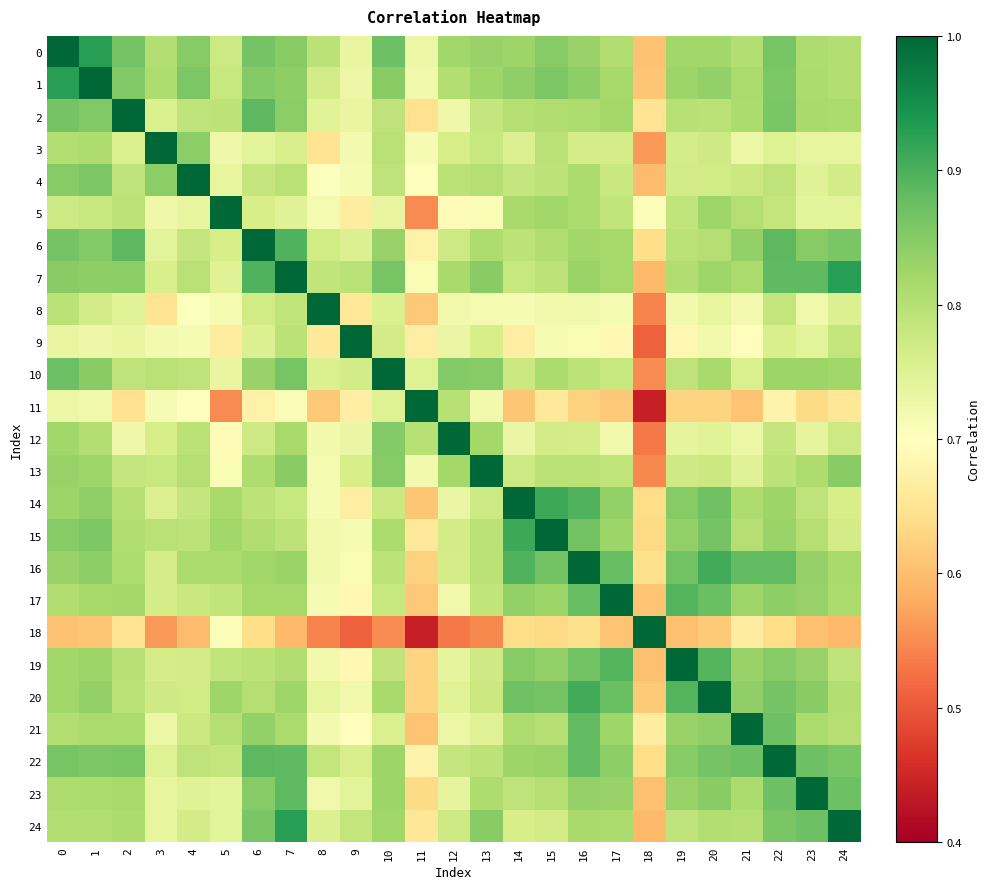

Reading left to right, what are all the values shown in this chart?

0: 0=1.0	1=0.9	2=0.9	3=0.8	4=0.8	5=0.8	6=0.9	7=0.8	8=0.8	9=0.7	10=0.9	11=0.7	12=0.8	13=0.8	14=0.8	15=0.8	16=0.8	17=0.8	18=0.6	19=0.8	20=0.8	21=0.8	22=0.9	23=0.8	24=0.8
1: 0=0.9	1=1.0	2=0.9	3=0.8	4=0.9	5=0.8	6=0.9	7=0.8	8=0.8	9=0.7	10=0.8	11=0.7	12=0.8	13=0.8	14=0.8	15=0.9	16=0.8	17=0.8	18=0.6	19=0.8	20=0.8	21=0.8	22=0.9	23=0.8	24=0.8
2: 0=0.9	1=0.9	2=1.0	3=0.8	4=0.8	5=0.8	6=0.9	7=0.8	8=0.7	9=0.7	10=0.8	11=0.6	12=0.7	13=0.8	14=0.8	15=0.8	16=0.8	17=0.8	18=0.7	19=0.8	20=0.8	21=0.8	22=0.9	23=0.8	24=0.8
3: 0=0.8	1=0.8	2=0.8	3=1.0	4=0.8	5=0.7	6=0.7	7=0.8	8=0.7	9=0.7	10=0.8	11=0.7	12=0.8	13=0.8	14=0.8	15=0.8	16=0.8	17=0.8	18=0.6	19=0.8	20=0.8	21=0.7	22=0.8	23=0.7	24=0.7
4: 0=0.8	1=0.9	2=0.8	3=0.8	4=1.0	5=0.7	6=0.8	7=0.8	8=0.7	9=0.7	10=0.8	11=0.7	12=0.8	13=0.8	14=0.8	15=0.8	16=0.8	17=0.8	18=0.6	19=0.8	20=0.8	21=0.8	22=0.8	23=0.7	24=0.8
5: 0=0.8	1=0.8	2=0.8	3=0.7	4=0.7	5=1.0	6=0.8	7=0.7	8=0.7	9=0.7	10=0.7	11=0.5	12=0.7	13=0.7	14=0.8	15=0.8	16=0.8	17=0.8	18=0.7	19=0.8	20=0.8	21=0.8	22=0.8	23=0.7	24=0.7
6: 0=0.9	1=0.9	2=0.9	3=0.7	4=0.8	5=0.8	6=1.0	7=0.9	8=0.8	9=0.8	10=0.8	11=0.7	12=0.8	13=0.8	14=0.8	15=0.8	16=0.8	17=0.8	18=0.6	19=0.8	20=0.8	21=0.8	22=0.9	23=0.8	24=0.9
7: 0=0.8	1=0.8	2=0.8	3=0.8	4=0.8	5=0.7	6=0.9	7=1.0	8=0.8	9=0.8	10=0.9	11=0.7	12=0.8	13=0.8	14=0.8	15=0.8	16=0.8	17=0.8	18=0.6	19=0.8	20=0.8	21=0.8	22=0.9	23=0.9	24=0.9
8: 0=0.8	1=0.8	2=0.7	3=0.7	4=0.7	5=0.7	6=0.8	7=0.8	8=1.0	9=0.7	10=0.8	11=0.6	12=0.7	13=0.7	14=0.7	15=0.7	16=0.7	17=0.7	18=0.5	19=0.7	20=0.7	21=0.7	22=0.8	23=0.7	24=0.8
9: 0=0.7	1=0.7	2=0.7	3=0.7	4=0.7	5=0.7	6=0.8	7=0.8	8=0.7	9=1.0	10=0.8	11=0.7	12=0.7	13=0.8	14=0.7	15=0.7	16=0.7	17=0.7	18=0.5	19=0.7	20=0.7	21=0.7	22=0.8	23=0.7	24=0.8
10: 0=0.9	1=0.8	2=0.8	3=0.8	4=0.8	5=0.7	6=0.8	7=0.9	8=0.8	9=0.8	10=1.0	11=0.8	12=0.9	13=0.8	14=0.8	15=0.8	16=0.8	17=0.8	18=0.5	19=0.8	20=0.8	21=0.8	22=0.8	23=0.8	24=0.8
11: 0=0.7	1=0.7	2=0.6	3=0.7	4=0.7	5=0.5	6=0.7	7=0.7	8=0.6	9=0.7	10=0.8	11=1.0	12=0.8	13=0.7	14=0.6	15=0.7	16=0.6	17=0.6	18=0.4	19=0.6	20=0.6	21=0.6	22=0.7	23=0.6	24=0.7
12: 0=0.8	1=0.8	2=0.7	3=0.8	4=0.8	5=0.7	6=0.8	7=0.8	8=0.7	9=0.7	10=0.9	11=0.8	12=1.0	13=0.8	14=0.7	15=0.8	16=0.8	17=0.7	18=0.5	19=0.7	20=0.7	21=0.7	22=0.8	23=0.7	24=0.8
13: 0=0.8	1=0.8	2=0.8	3=0.8	4=0.8	5=0.7	6=0.8	7=0.8	8=0.7	9=0.8	10=0.8	11=0.7	12=0.8	13=1.0	14=0.8	15=0.8	16=0.8	17=0.8	18=0.5	19=0.8	20=0.8	21=0.7	22=0.8	23=0.8	24=0.8
14: 0=0.8	1=0.8	2=0.8	3=0.8	4=0.8	5=0.8	6=0.8	7=0.8	8=0.7	9=0.7	10=0.8	11=0.6	12=0.7	13=0.8	14=1.0	15=0.9	16=0.9	17=0.8	18=0.6	19=0.8	20=0.9	21=0.8	22=0.8	23=0.8	24=0.8
15: 0=0.8	1=0.9	2=0.8	3=0.8	4=0.8	5=0.8	6=0.8	7=0.8	8=0.7	9=0.7	10=0.8	11=0.7	12=0.8	13=0.8	14=0.9	15=1.0	16=0.9	17=0.8	18=0.6	19=0.8	20=0.9	21=0.8	22=0.8	23=0.8	24=0.8
16: 0=0.8	1=0.8	2=0.8	3=0.8	4=0.8	5=0.8	6=0.8	7=0.8	8=0.7	9=0.7	10=0.8	11=0.6	12=0.8	13=0.8	14=0.9	15=0.9	16=1.0	17=0.9	18=0.6	19=0.9	20=0.9	21=0.9	22=0.9	23=0.8	24=0.8
17: 0=0.8	1=0.8	2=0.8	3=0.8	4=0.8	5=0.8	6=0.8	7=0.8	8=0.7	9=0.7	10=0.8	11=0.6	12=0.7	13=0.8	14=0.8	15=0.8	16=0.9	17=1.0	18=0.6	19=0.9	20=0.9	21=0.8	22=0.8	23=0.8	24=0.8
18: 0=0.6	1=0.6	2=0.7	3=0.6	4=0.6	5=0.7	6=0.6	7=0.6	8=0.5	9=0.5	10=0.5	11=0.4	12=0.5	13=0.5	14=0.6	15=0.6	16=0.6	17=0.6	18=1.0	19=0.6	20=0.6	21=0.7	22=0.6	23=0.6	24=0.6
19: 0=0.8	1=0.8	2=0.8	3=0.8	4=0.8	5=0.8	6=0.8	7=0.8	8=0.7	9=0.7	10=0.8	11=0.6	12=0.7	13=0.8	14=0.8	15=0.8	16=0.9	17=0.9	18=0.6	19=1.0	20=0.9	21=0.8	22=0.8	23=0.8	24=0.8
20: 0=0.8	1=0.8	2=0.8	3=0.8	4=0.8	5=0.8	6=0.8	7=0.8	8=0.7	9=0.7	10=0.8	11=0.6	12=0.7	13=0.8	14=0.9	15=0.9	16=0.9	17=0.9	18=0.6	19=0.9	20=1.0	21=0.8	22=0.9	23=0.8	24=0.8
21: 0=0.8	1=0.8	2=0.8	3=0.7	4=0.8	5=0.8	6=0.8	7=0.8	8=0.7	9=0.7	10=0.8	11=0.6	12=0.7	13=0.7	14=0.8	15=0.8	16=0.9	17=0.8	18=0.7	19=0.8	20=0.8	21=1.0	22=0.9	23=0.8	24=0.8
22: 0=0.9	1=0.9	2=0.9	3=0.8	4=0.8	5=0.8	6=0.9	7=0.9	8=0.8	9=0.8	10=0.8	11=0.7	12=0.8	13=0.8	14=0.8	15=0.8	16=0.9	17=0.8	18=0.6	19=0.8	20=0.9	21=0.9	22=1.0	23=0.9	24=0.9
23: 0=0.8	1=0.8	2=0.8	3=0.7	4=0.7	5=0.7	6=0.8	7=0.9	8=0.7	9=0.7	10=0.8	11=0.6	12=0.7	13=0.8	14=0.8	15=0.8	16=0.8	17=0.8	18=0.6	19=0.8	20=0.8	21=0.8	22=0.9	23=1.0	24=0.9
24: 0=0.8	1=0.8	2=0.8	3=0.7	4=0.8	5=0.7	6=0.9	7=0.9	8=0.8	9=0.8	10=0.8	11=0.7	12=0.8	13=0.8	14=0.8	15=0.8	16=0.8	17=0.8	18=0.6	19=0.8	20=0.8	21=0.8	22=0.9	23=0.9	24=1.0